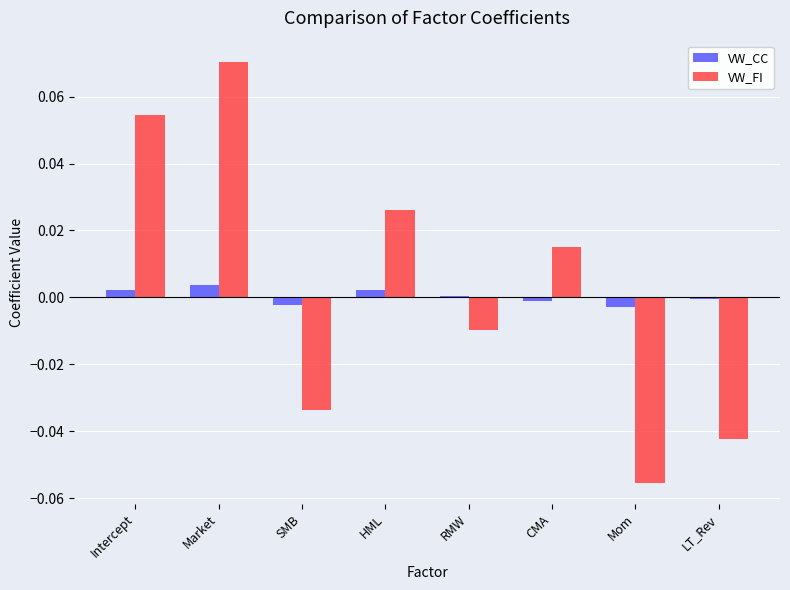

The value of VW_CC at CMA is -0.0. True or false?

True